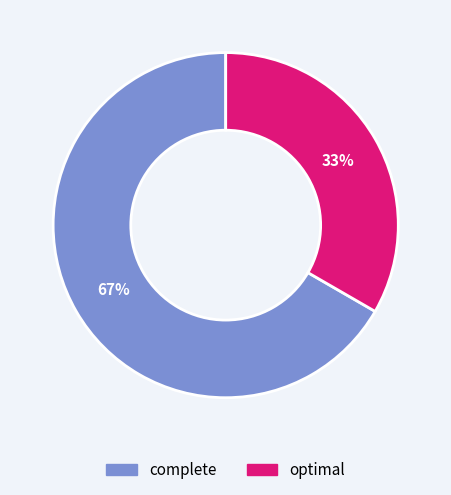

To the nearest percent, what is the average slice percentage?

50%